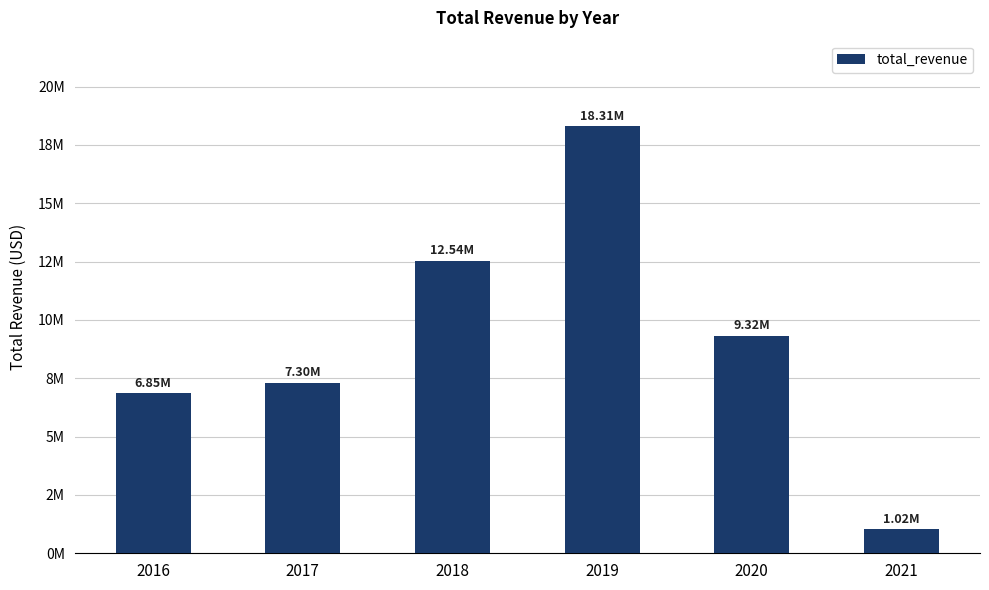

Are the bars horizontal?

No